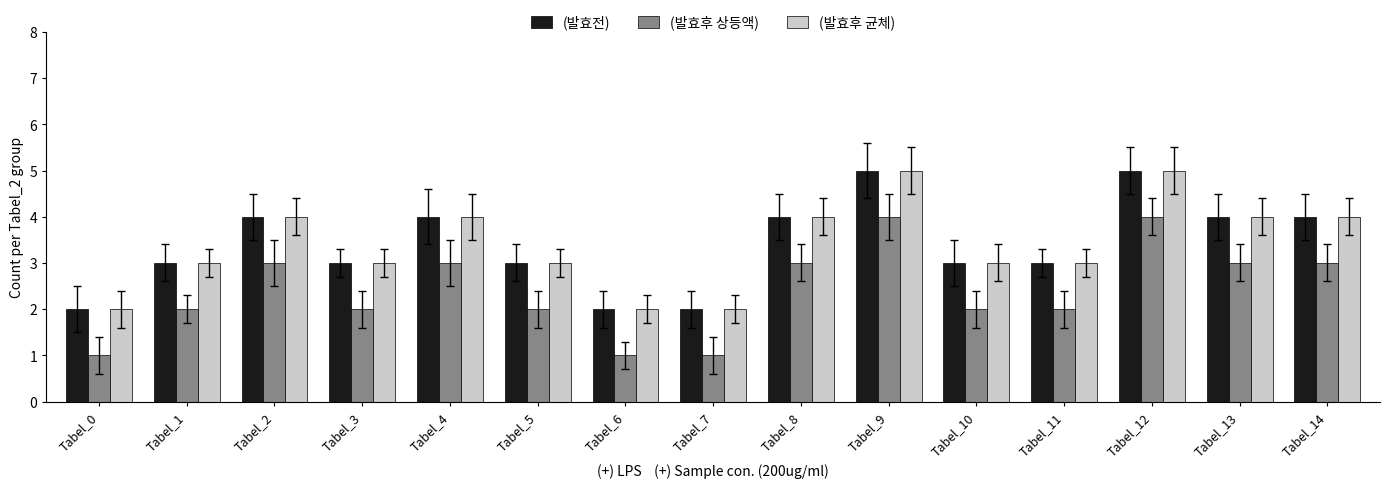

What is the difference between the maximum and second lowest values in the (발효전) series?

3